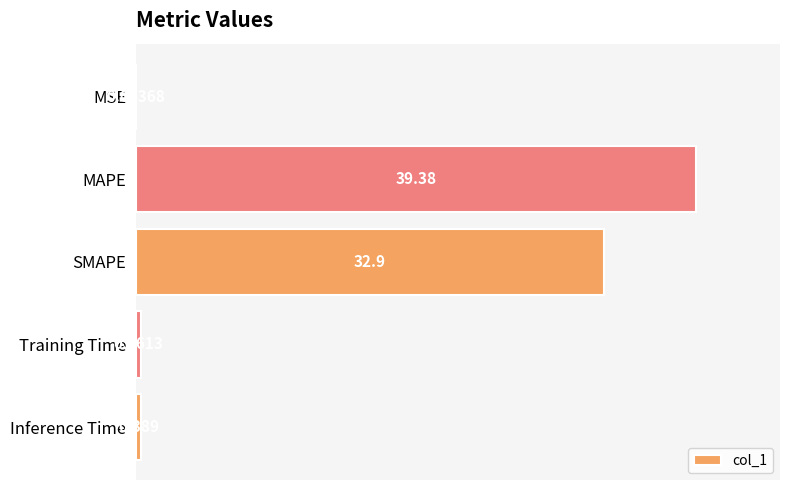

Between SMAPE and Training Time, which is larger?

SMAPE